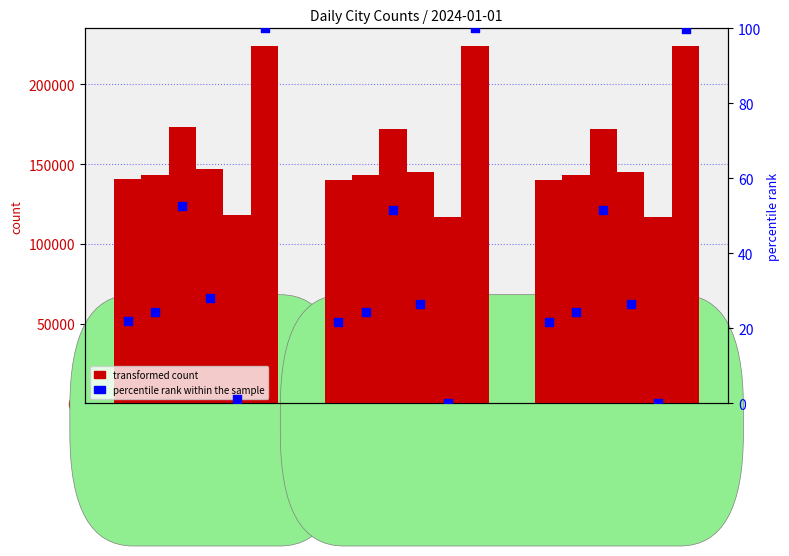

What is the total value across all series at 17:28:35?

941473